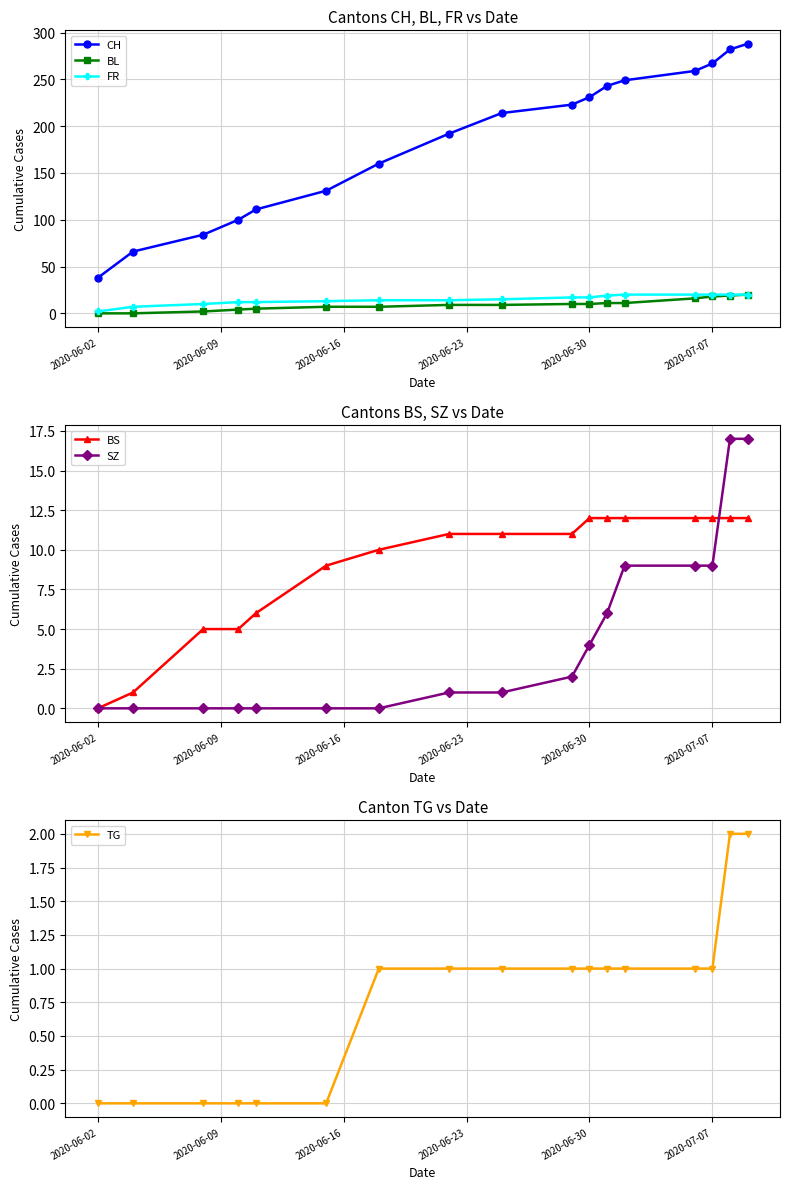

After their last crossing, which series has the higher values: BS or BL?

BL